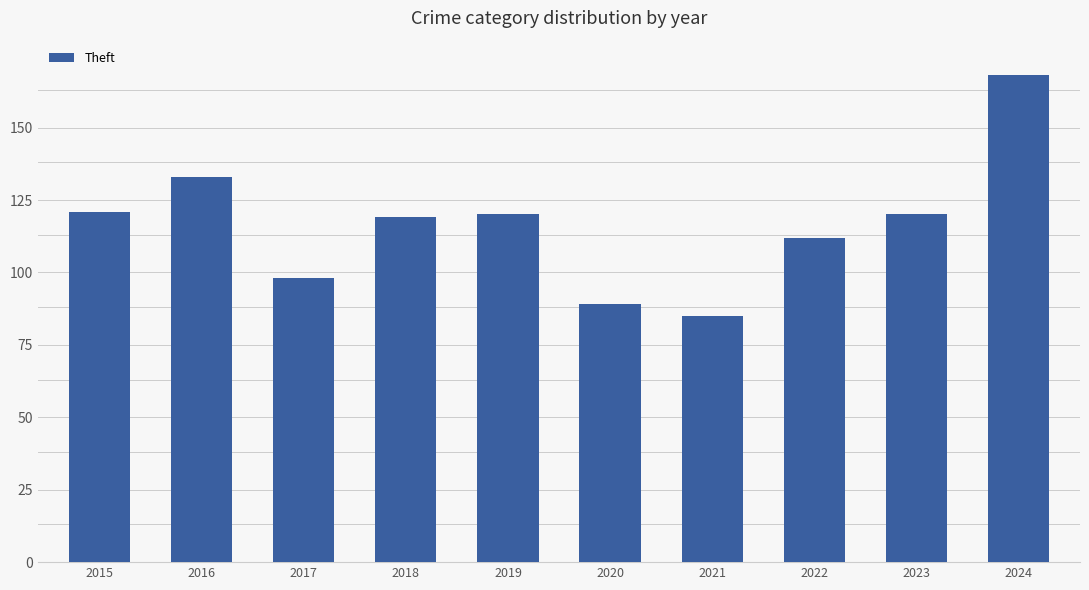

What is the difference between the second highest and second lowest values?

44